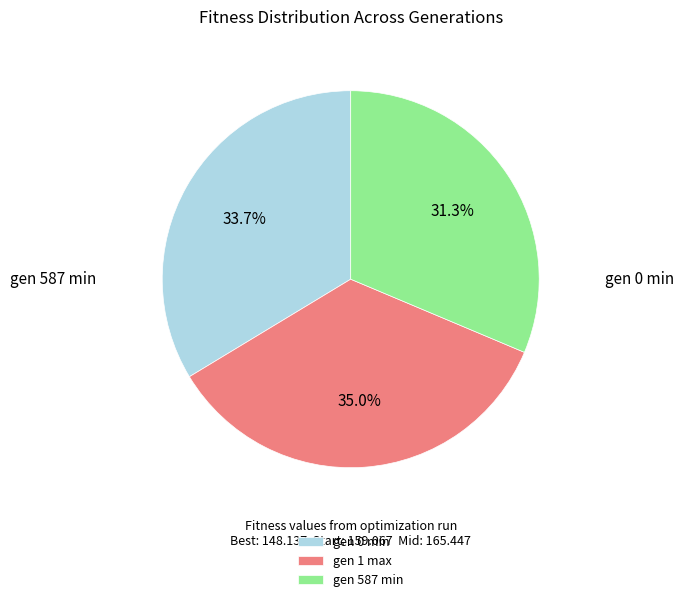

Is it true that gen 587 min is 31% of the pie?

True